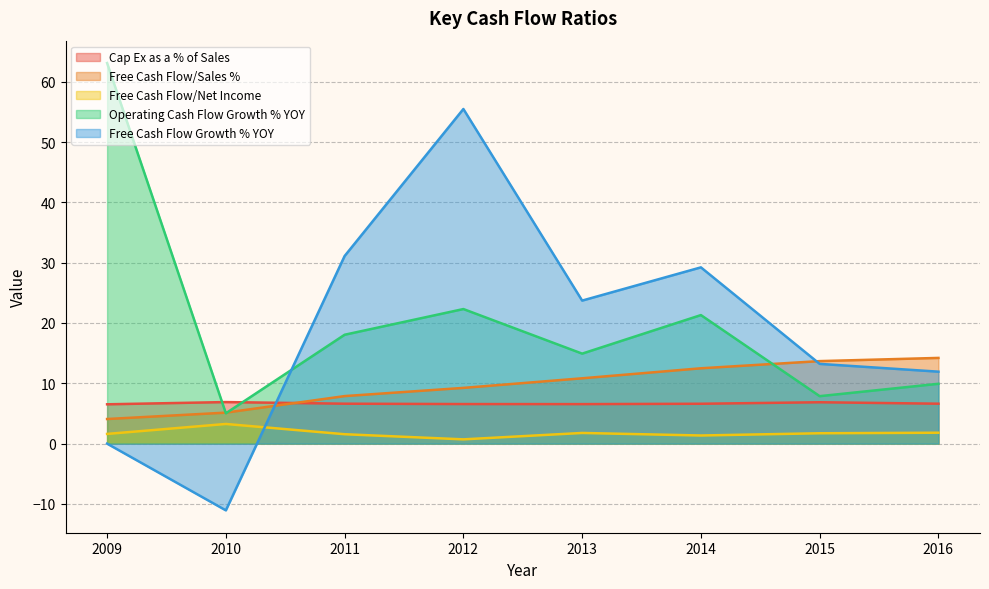

Reading right to left, what are all the values shown in this chart?

Cap Ex as a % of Sales: 6.6	6.9	6.6	6.5	6.6	6.6	6.9	6.5
Free Cash Flow/Sales %: 14.2	13.7	12.5	10.8	9.2	7.9	5.1	4.1
Free Cash Flow/Net Income: 1.8	1.7	1.4	1.8	0.7	1.6	3.3	1.6
Operating Cash Flow Growth % YOY: 9.9	7.9	21.3	14.9	22.3	18.1	5.0	63.1
Free Cash Flow Growth % YOY: 11.9	13.2	29.2	23.7	55.5	31.1	-11.1	0.0